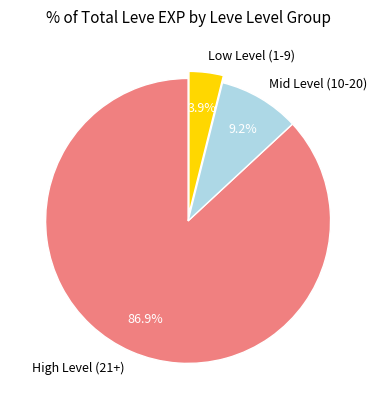

How much of the chart is everything except Mid Level (10-20)?

90.8%